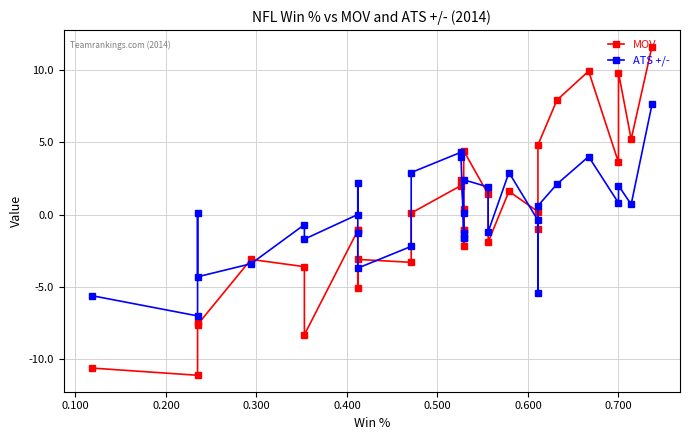

How many times do ATS +/- and MOV cross each other?

9